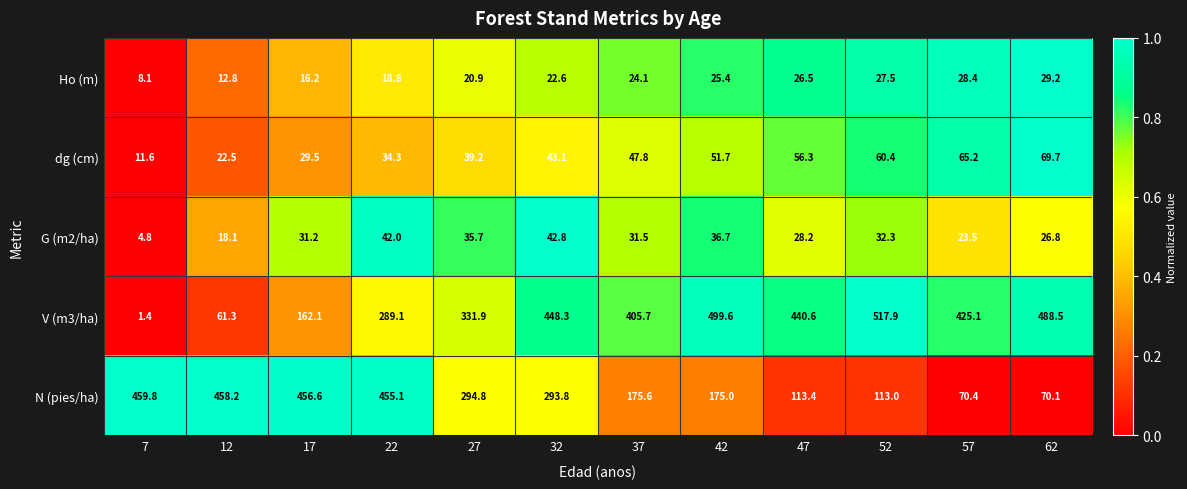

Which series changed the most between 52 and 57?

V (m3/ha)